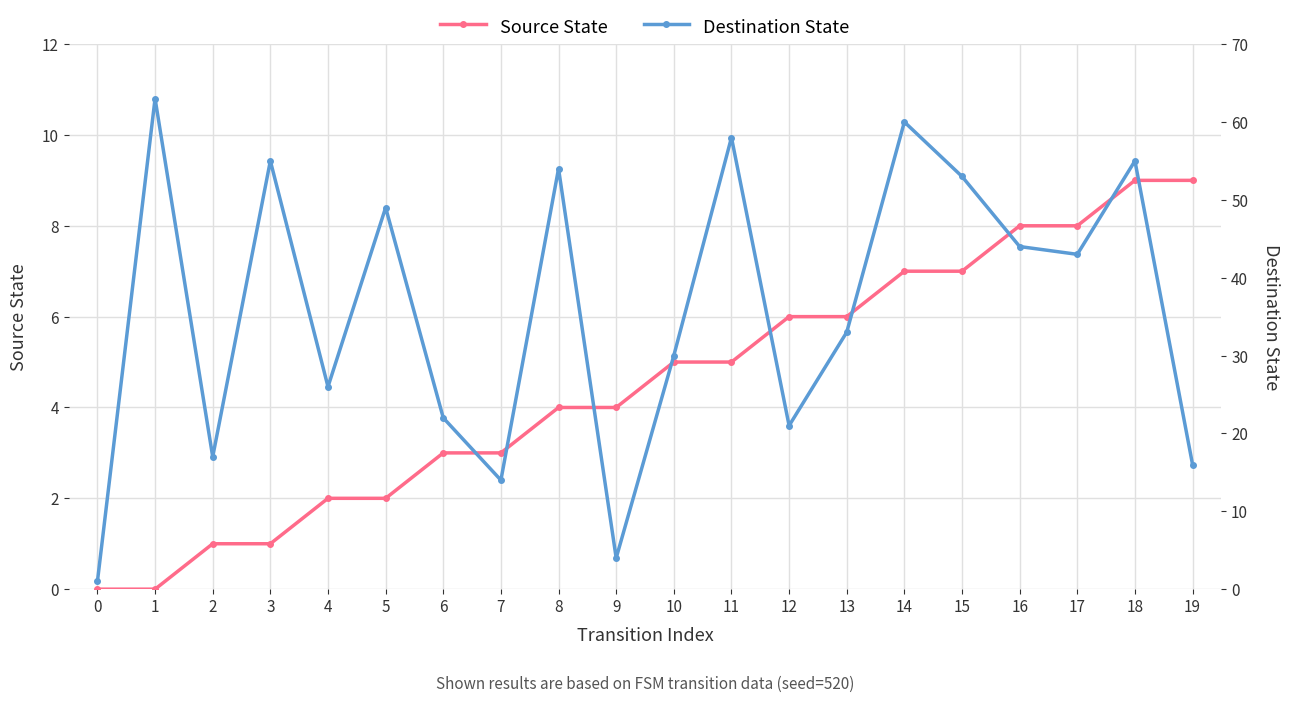

Reading right to left, list all the values displayed in this chart.

Source State: 9	9	8	8	7	7	6	6	5	5	4	4	3	3	2	2	1	1	0	0
Destination State: 16	55	43	44	53	60	33	21	58	30	4	54	14	22	49	26	55	17	63	1